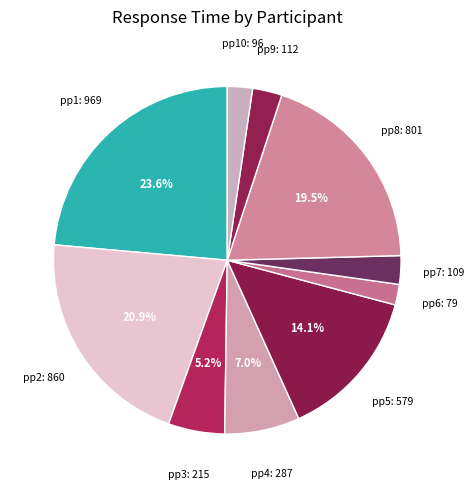

To the nearest percent, what is the difference between the largest and smallest slice percentages?

22%